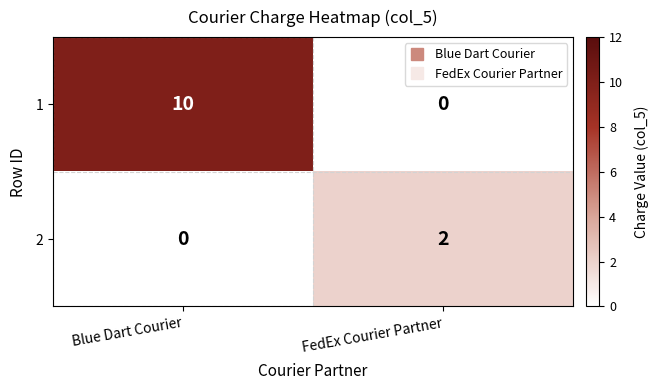

At Blue Dart Courier, list the series in order from smallest to largest.

2, 1